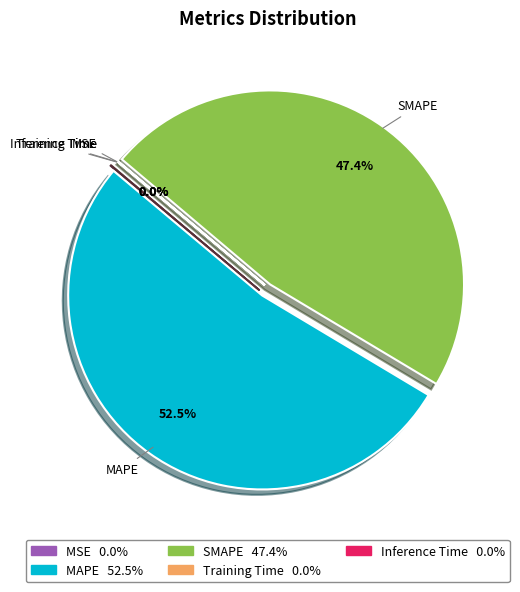

Combined, do MAPE and SMAPE account for over 50%?

Yes